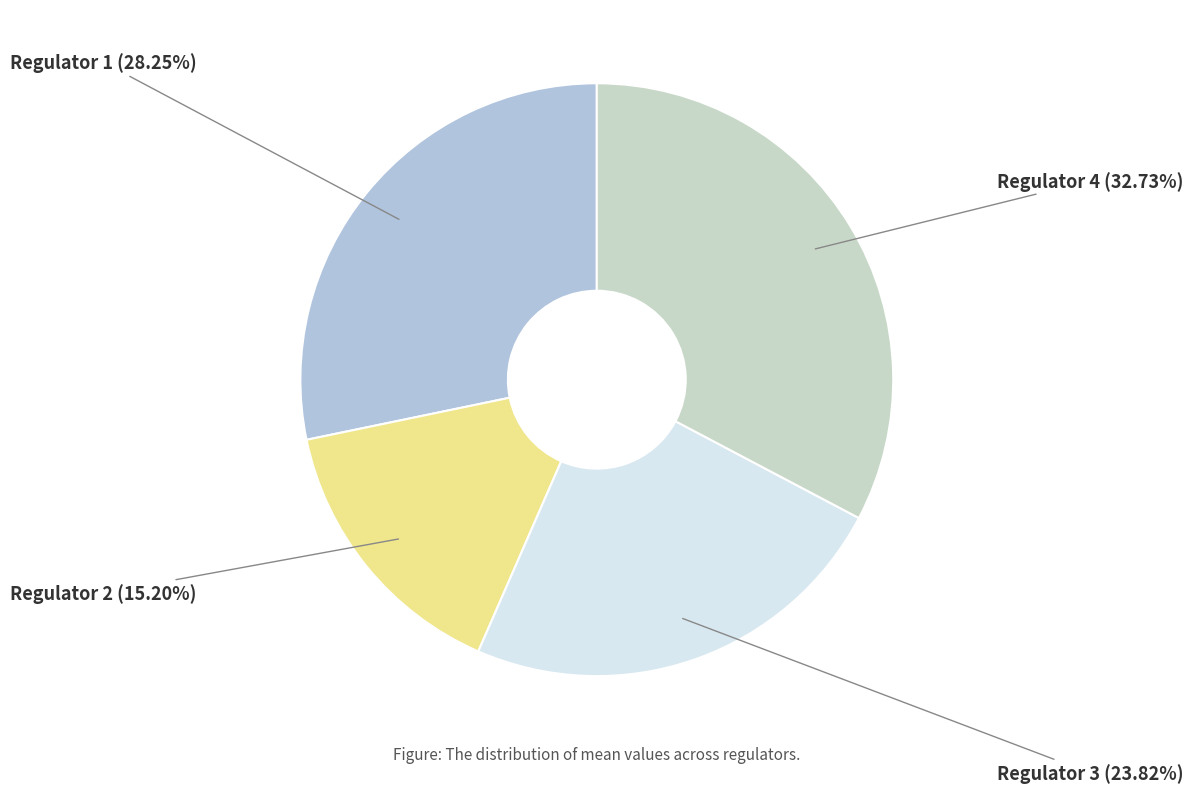

How many slices are in this pie chart?

4